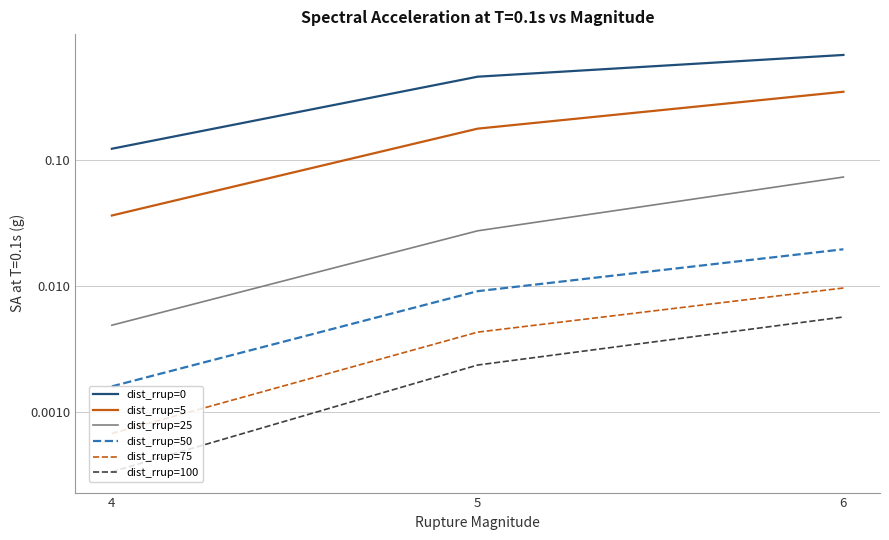

What are all the series names shown in the legend?

dist_rrup=0, dist_rrup=5, dist_rrup=25, dist_rrup=50, dist_rrup=75, dist_rrup=100